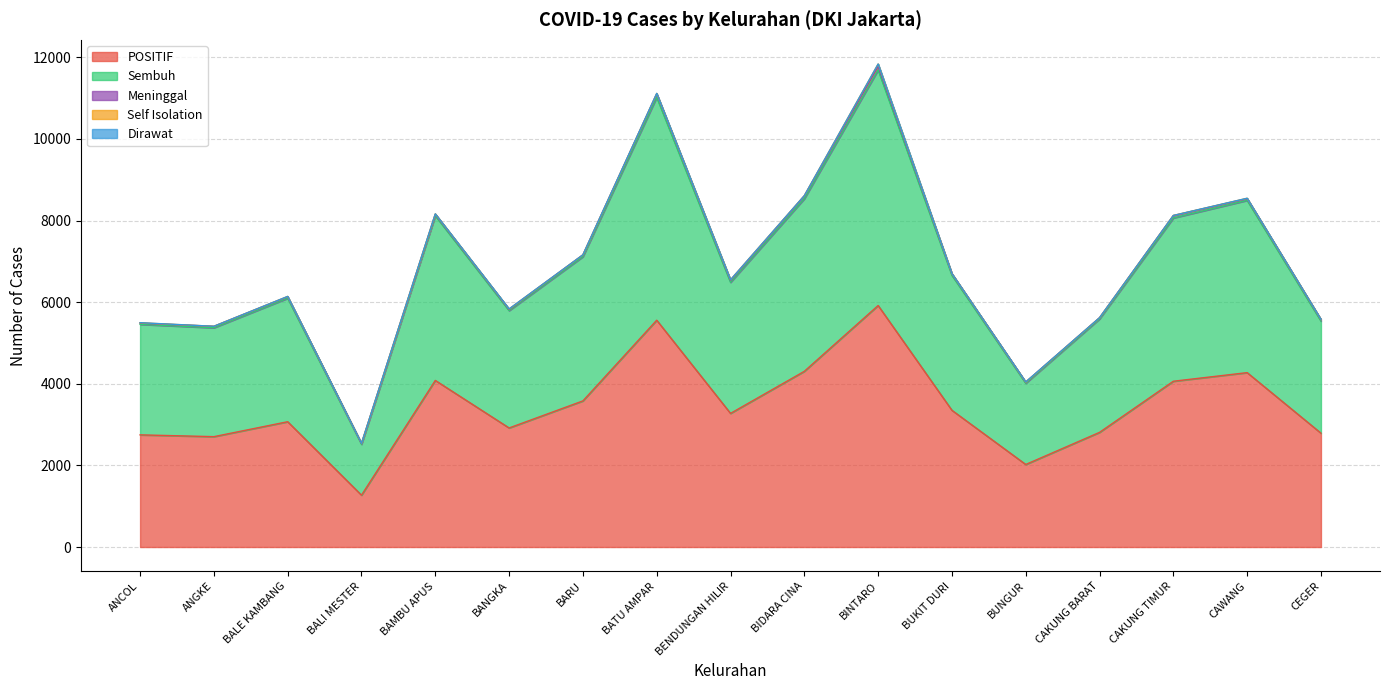

What is the average value of the Meninggal series?

44